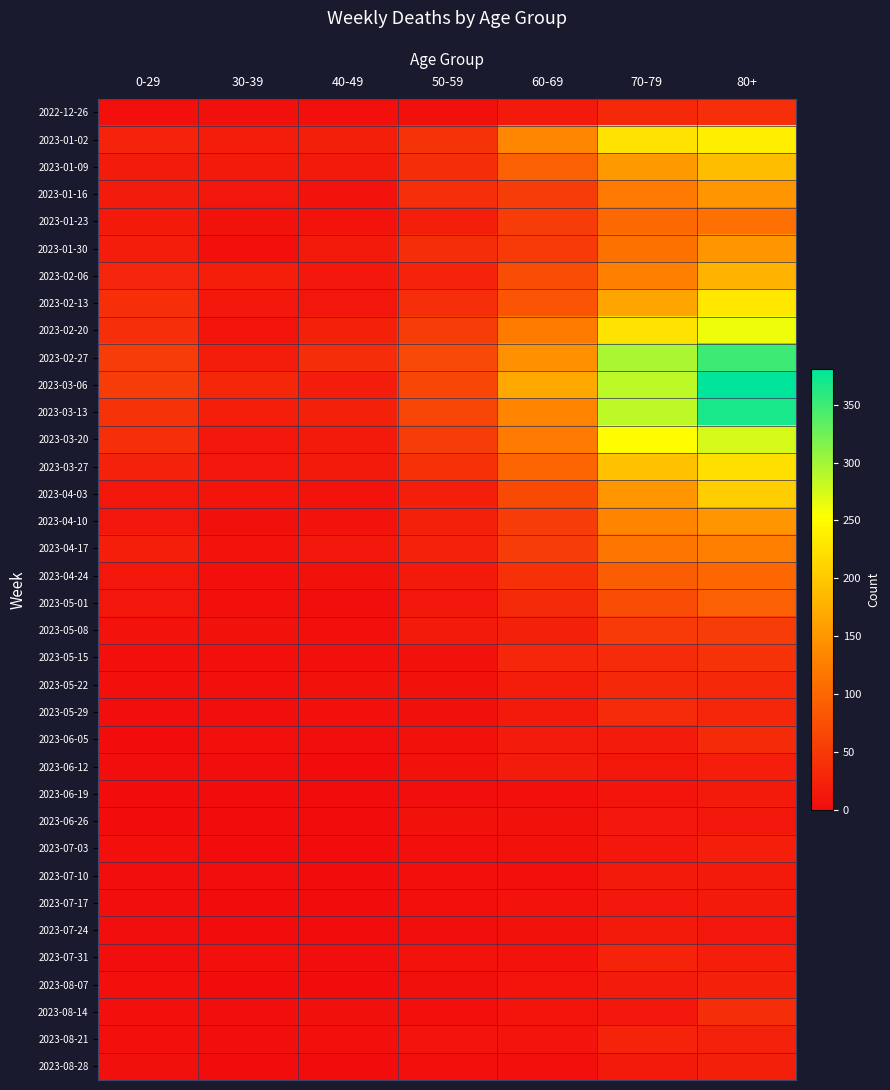

Which category has the lowest value across all series?

40-49